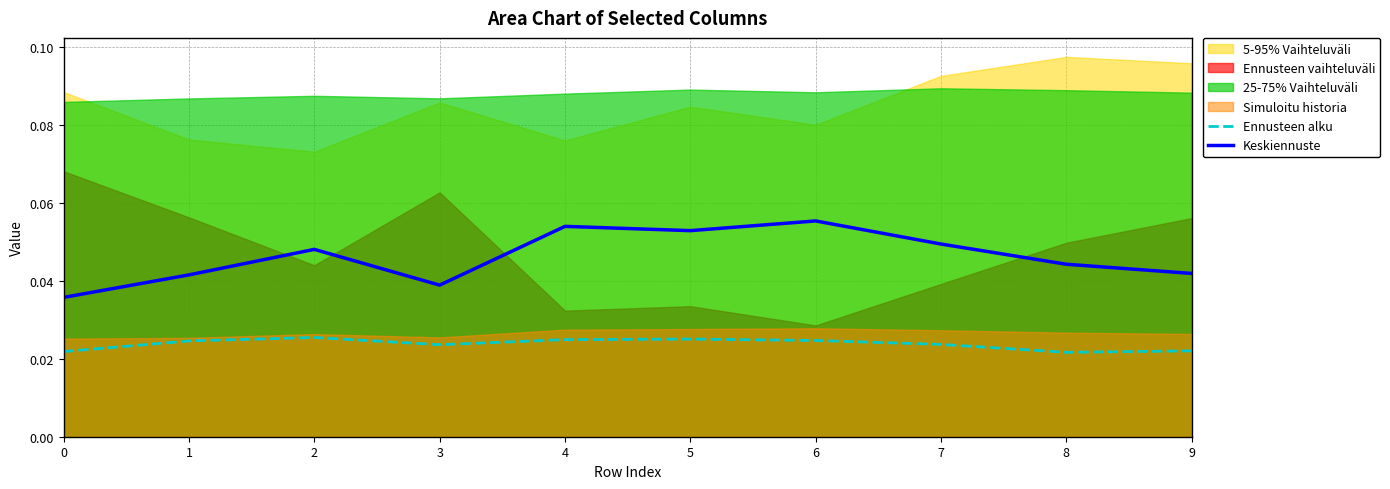

The Keskiennuste series shows 0.0 at 4. True or false?

False